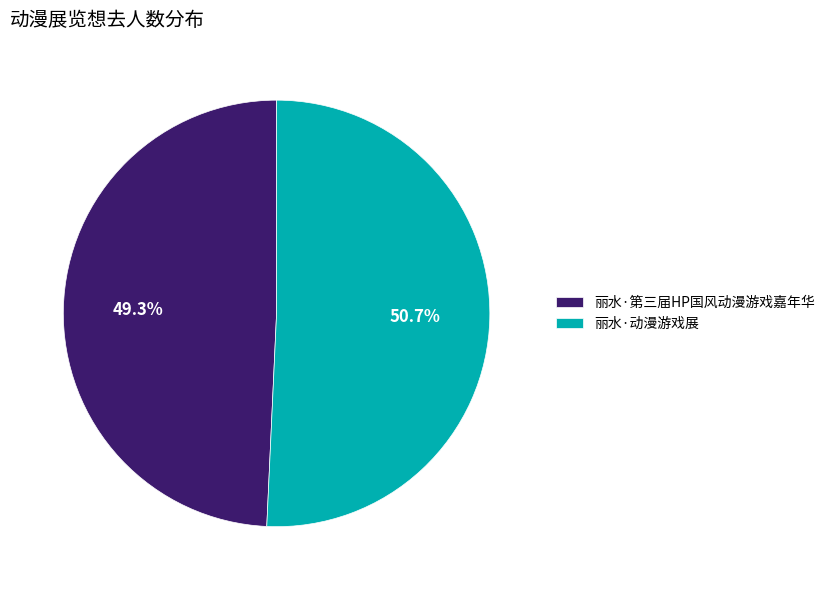

Between 丽水·第三届HP国风动漫游戏嘉年华 and 丽水·动漫游戏展, which is larger?

丽水·动漫游戏展